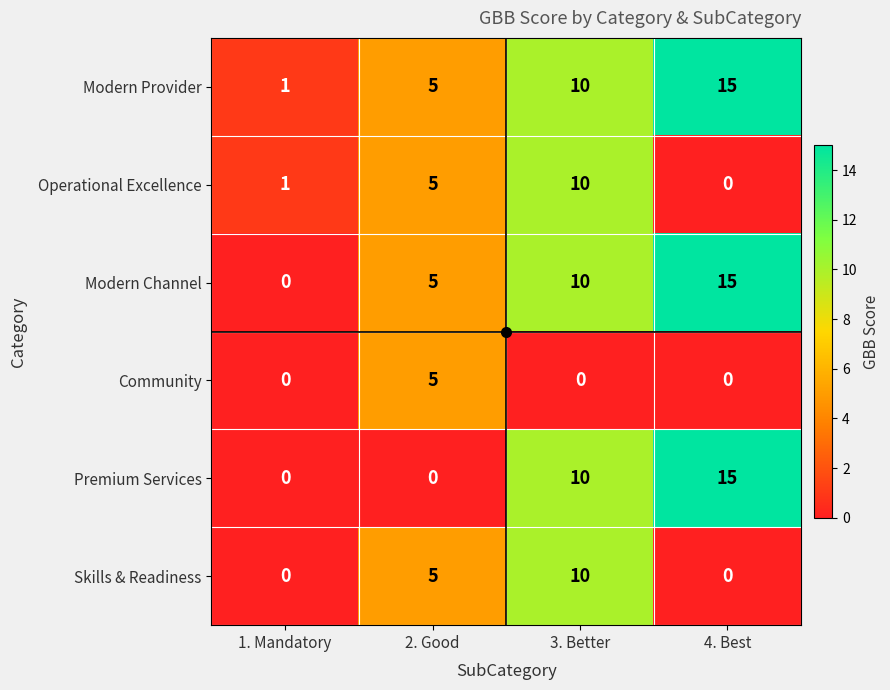

Is it true that Skills & Readiness equals 5 at 4. Best?

False